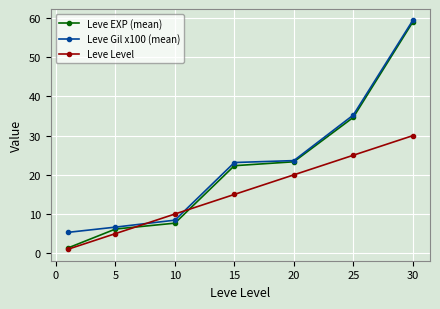

What is the difference between the second highest and minimum values in the Leve Level series?

24.0